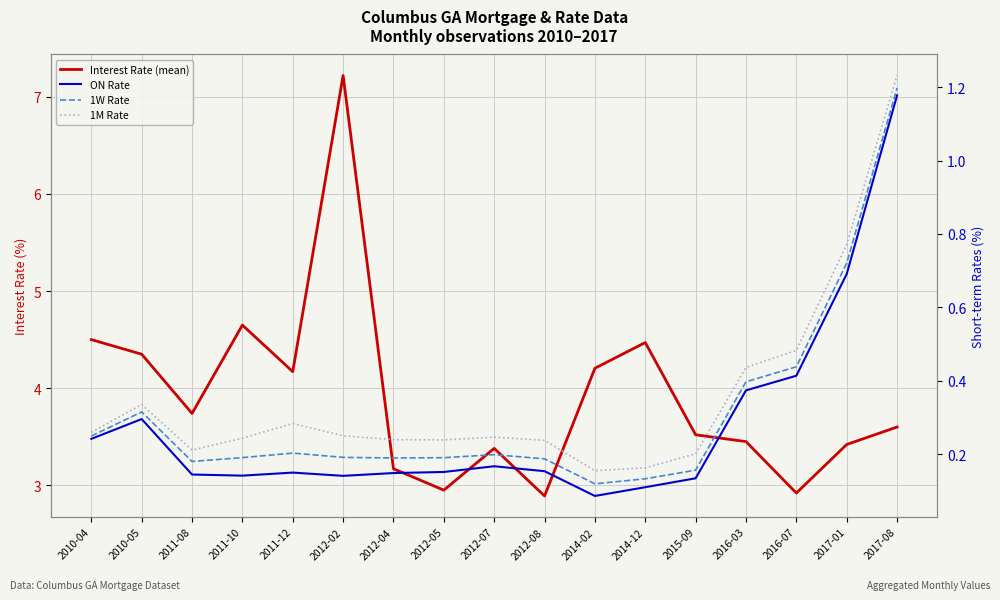

True or false: ON Rate has more than 2 interior local peaks.

True